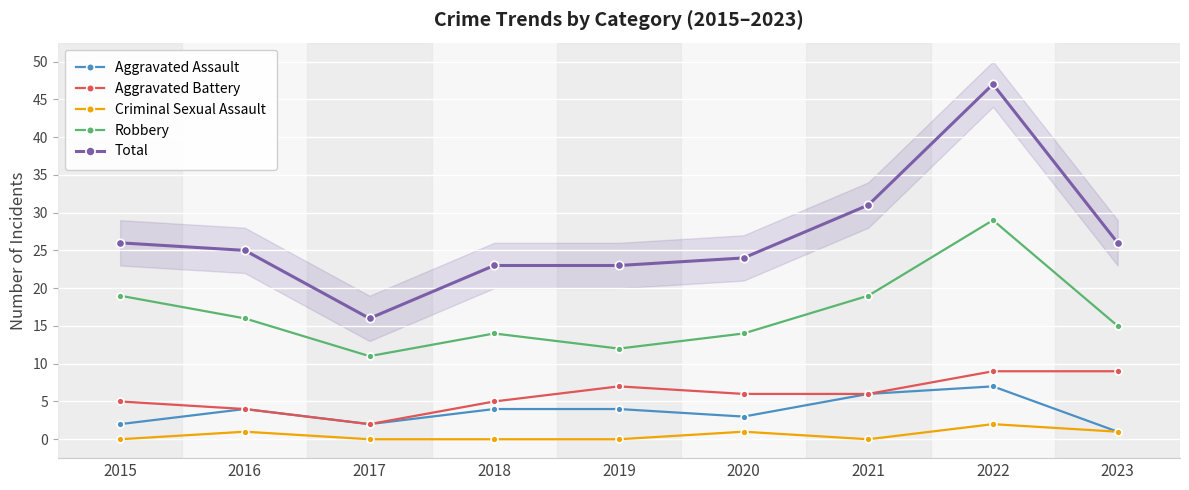

At which label is Aggravated Battery closest to 5?

2015